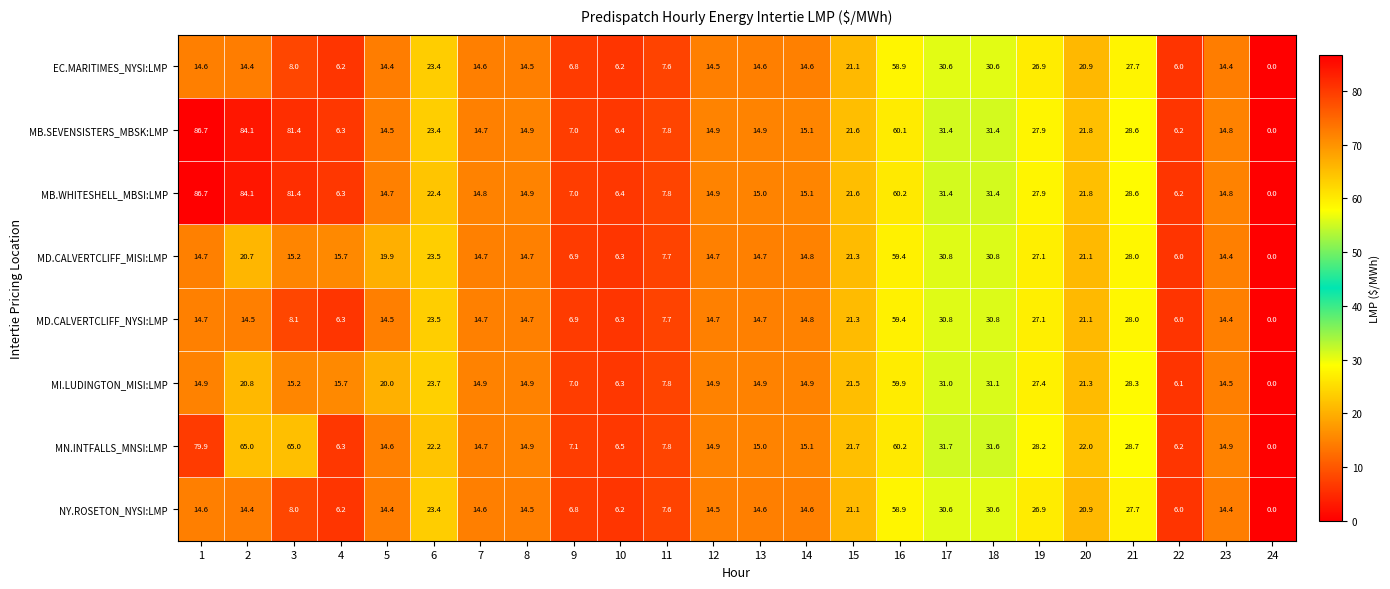

True or false: MN.INTFALLS_MNSI:LMP has a value of 11.9 at 6.

False